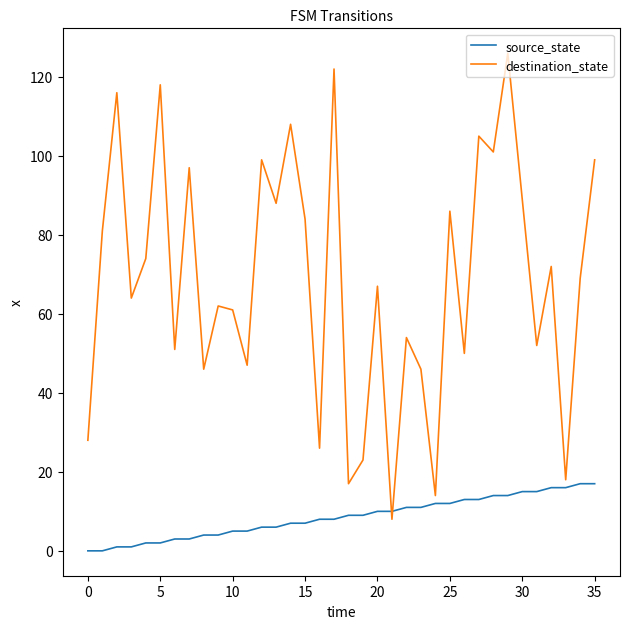

How many lines are shown in the chart?

2